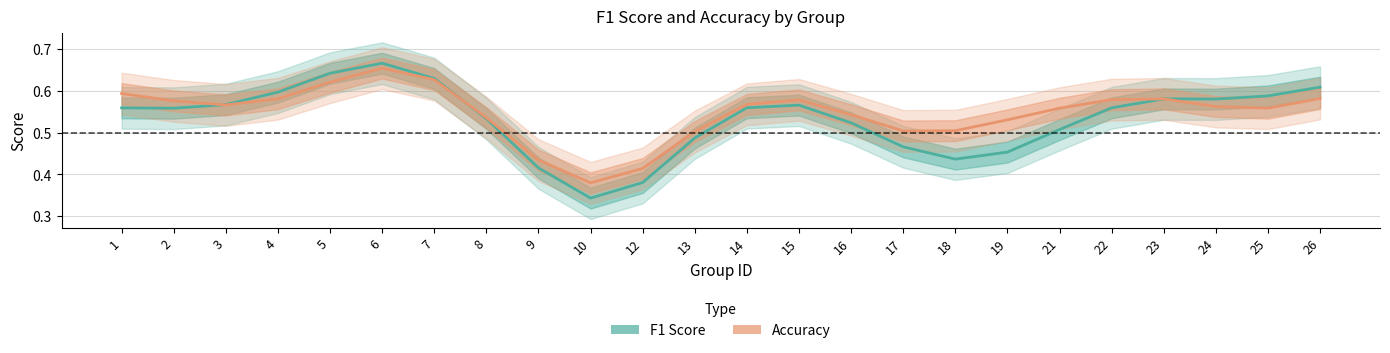

Which series has the largest total across all categories?

accuracy